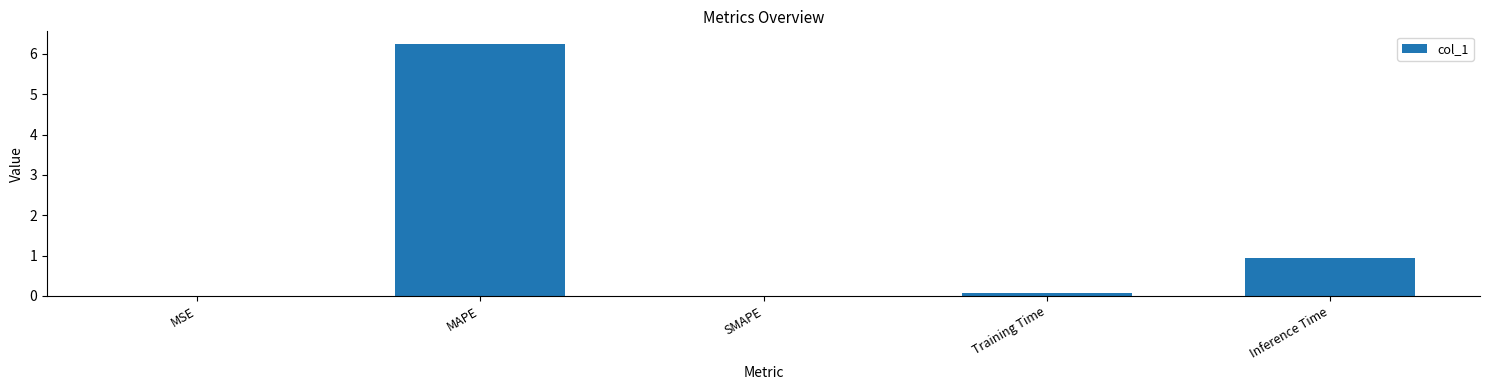

At which category does the chart reach its peak across all series?

MAPE